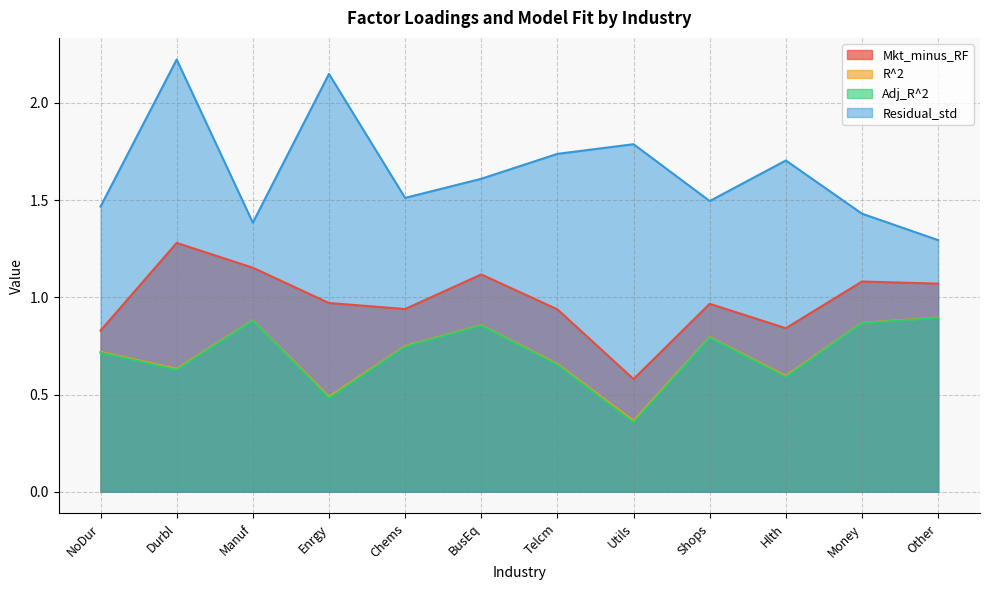

True or false: Adj_R^2 and R^2 intersect in this chart.

False